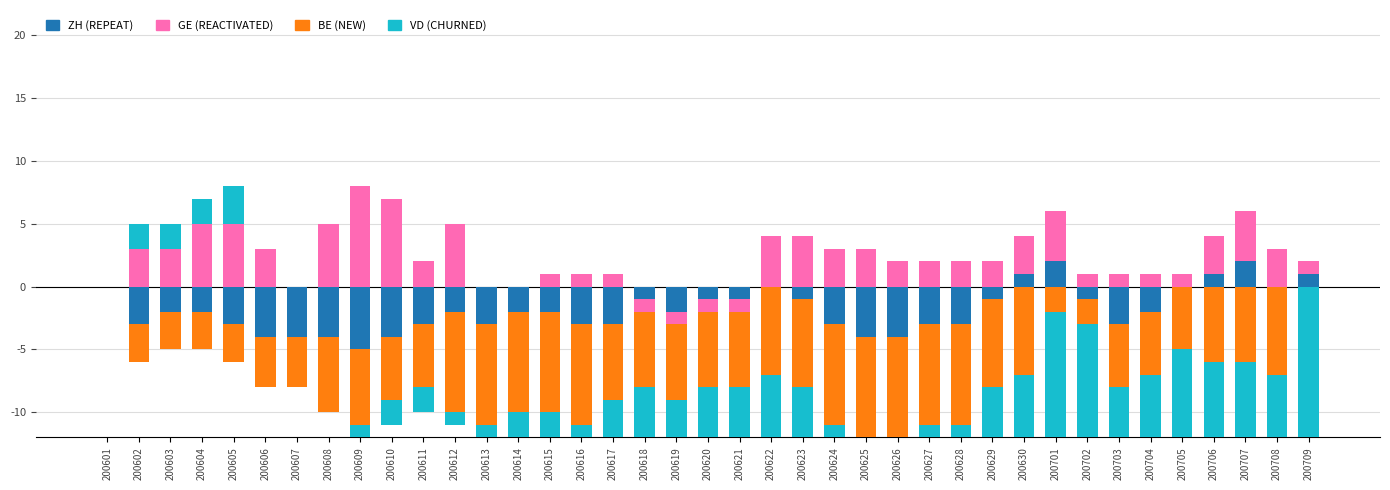

List the series in order of their peak value, lowest first.

BE, ZH, VD, GE